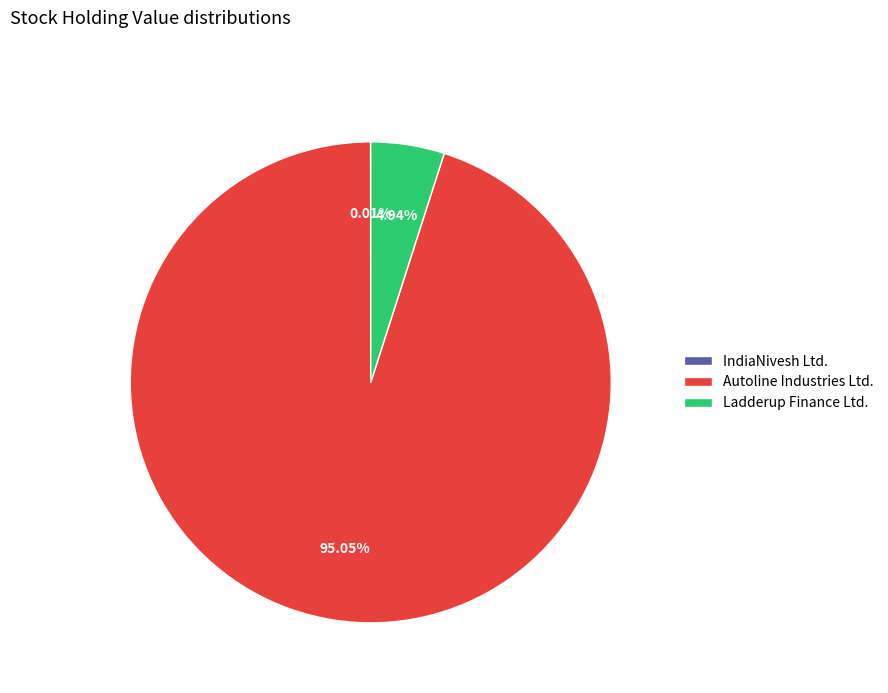

Which slice is the largest?

Autoline Industries Ltd.